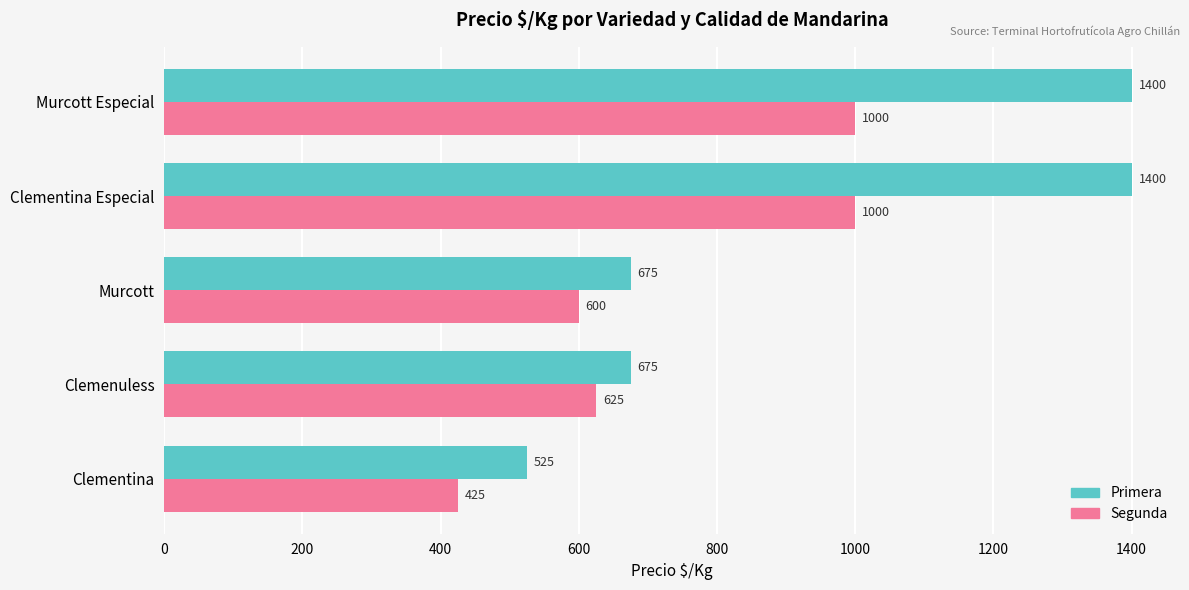

Is it true that Segunda equals 1645 at Murcott Especial?

False